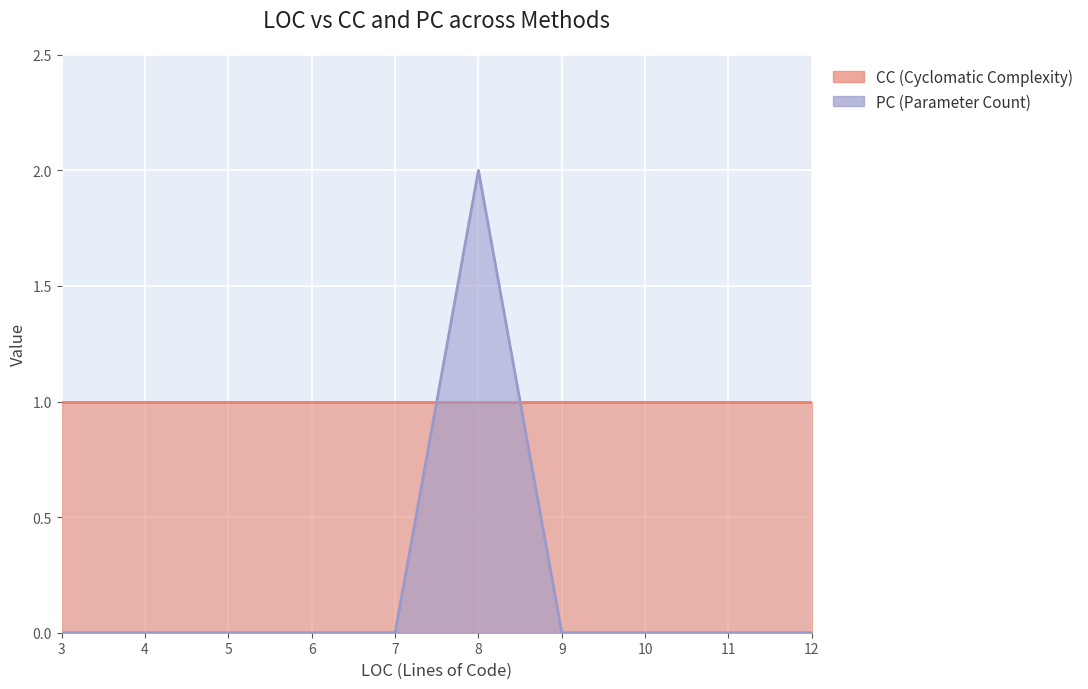

How many intersections are there between CC and PC?

2